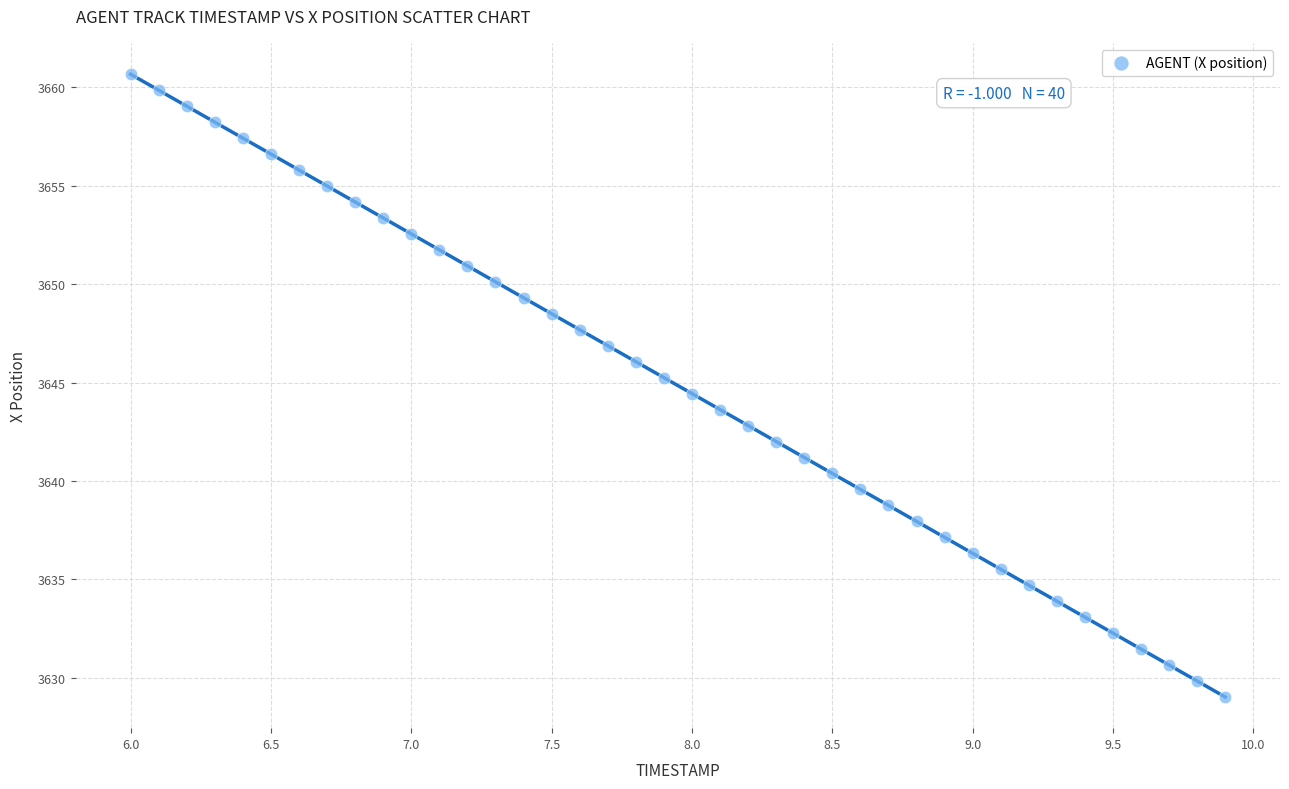

What is the range of X values (max minus min)?

3.9